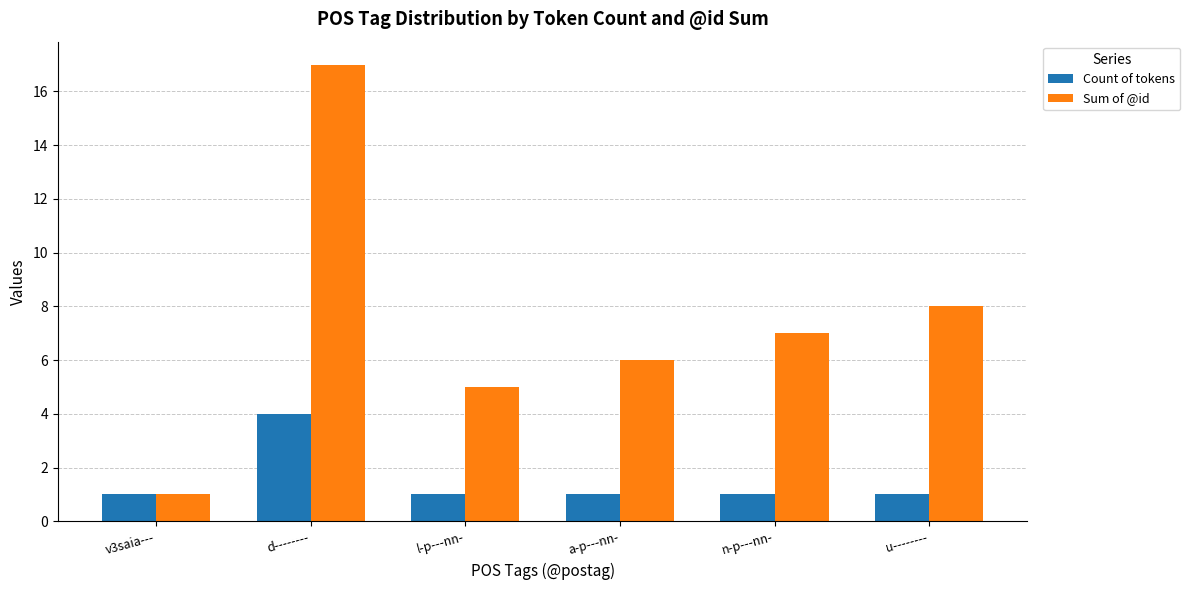

How many groups of bars are there?

6